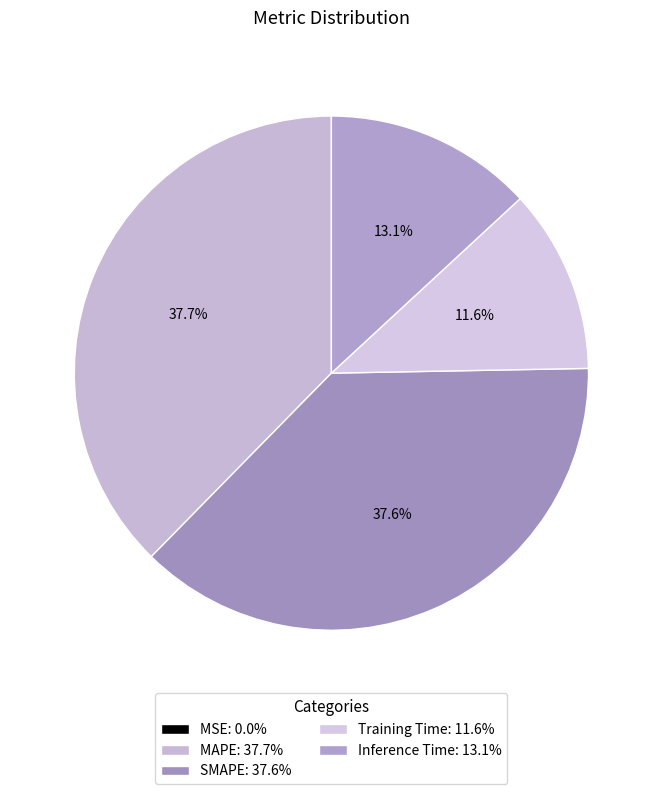

How many segments does this pie chart have?

5